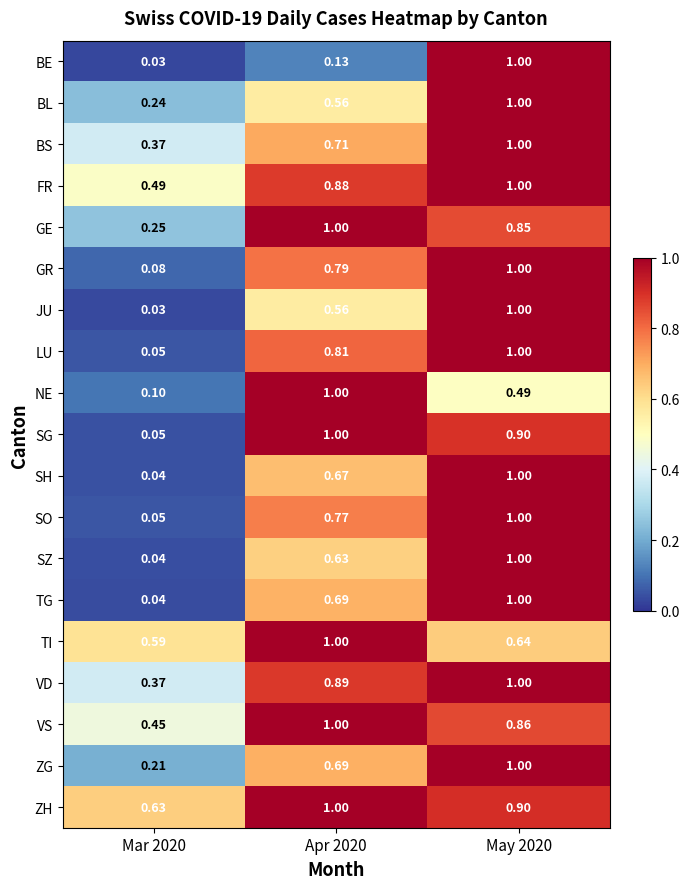

Which series changed the most between Mar 2020 and Apr 2020?

SG